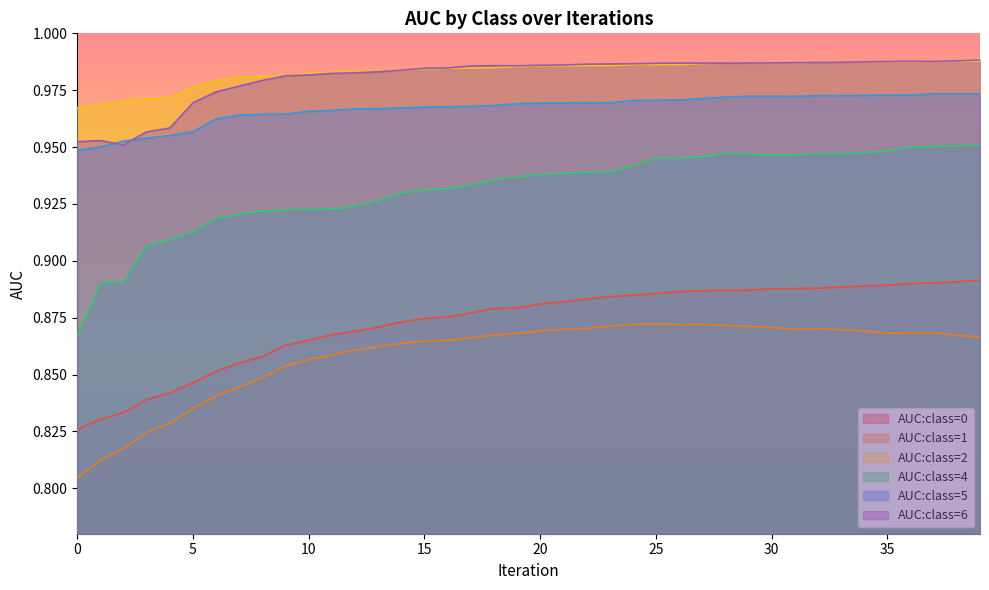

Which label corresponds to the largest value in the chart?

39